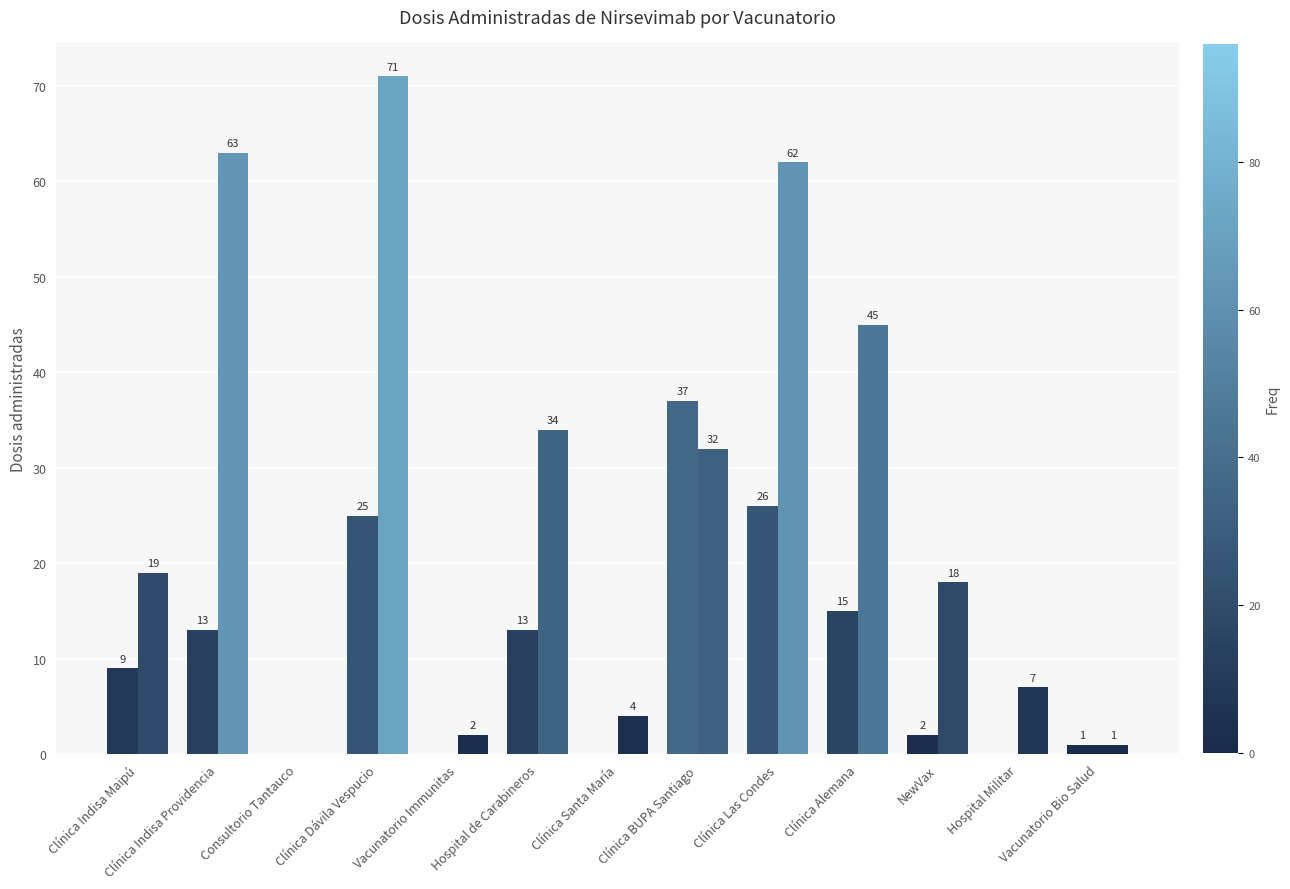

How many categories are shown in the chart?

13